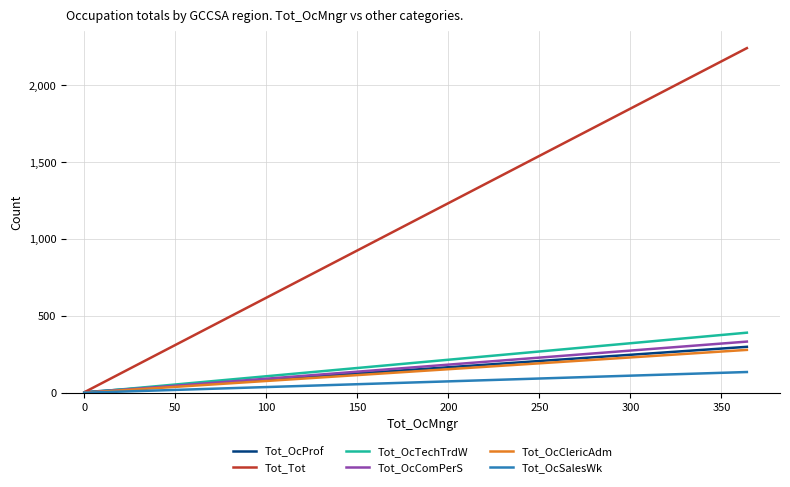

What is the maximum value for Tot_Tot?

2243